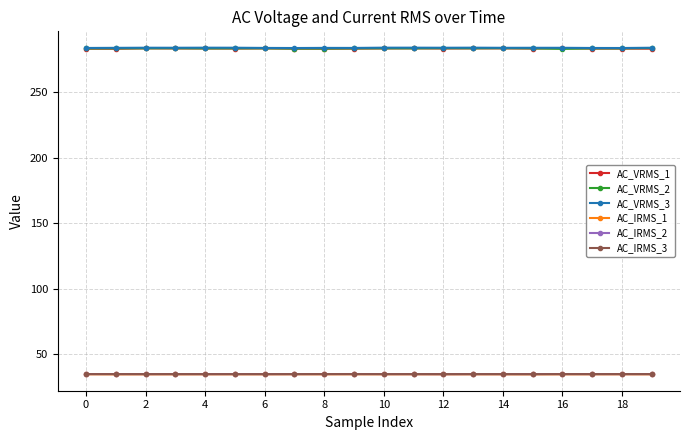

At how many categories does at least one series exceed 44?

20